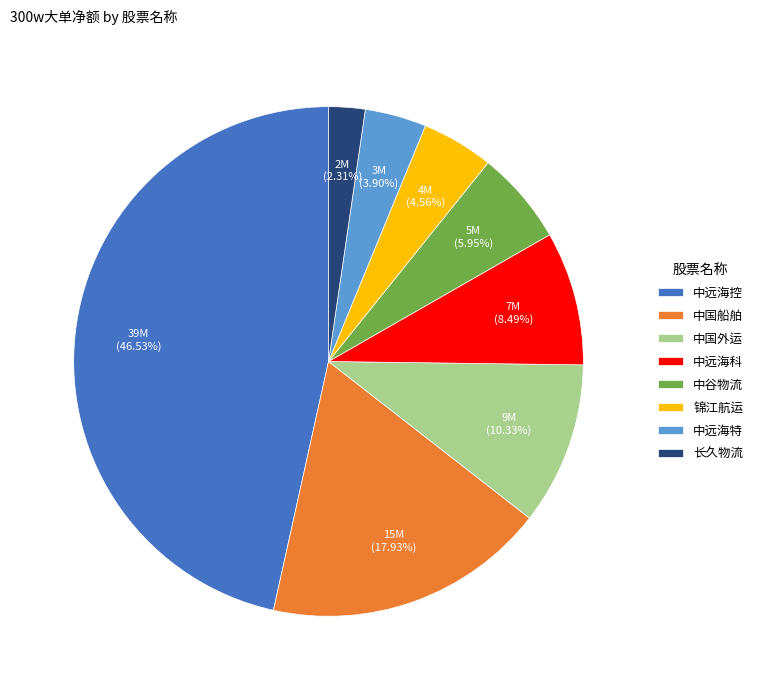

Which category has the biggest portion of the pie?

中远海控